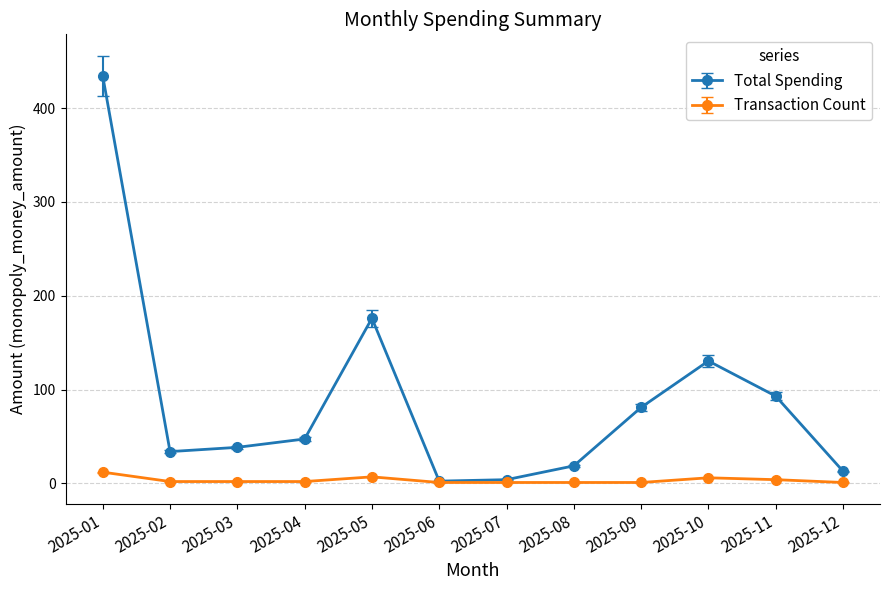

Rank the series by their average value, from lowest to highest.

Transaction Count, Total Spending